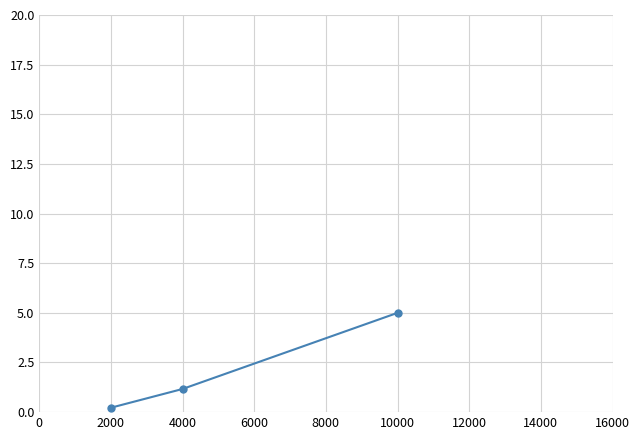

Reading left to right, extract all data points from this chart.

0.2	1.2	5.0